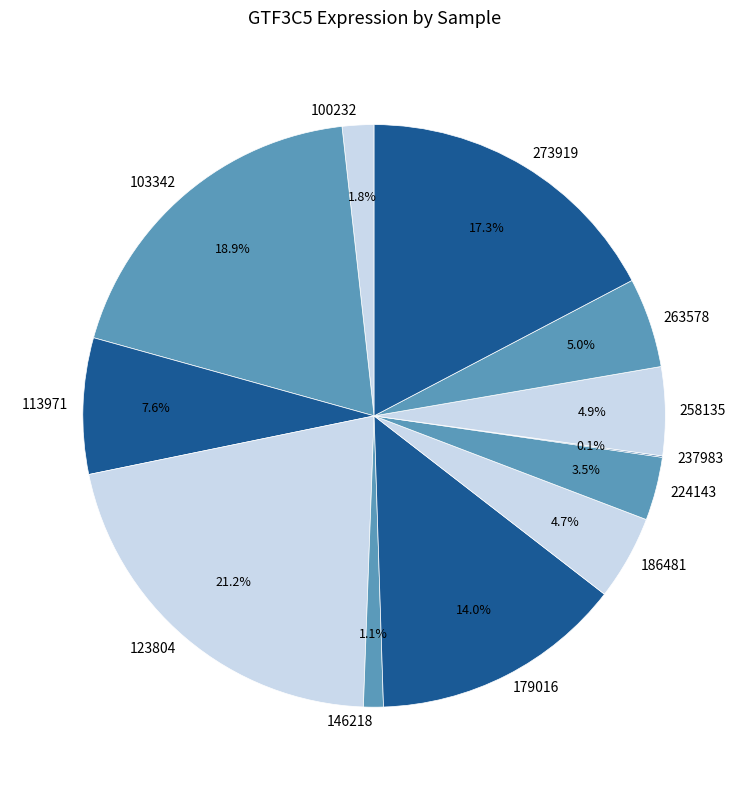

What is the largest slice in the pie chart?

123804